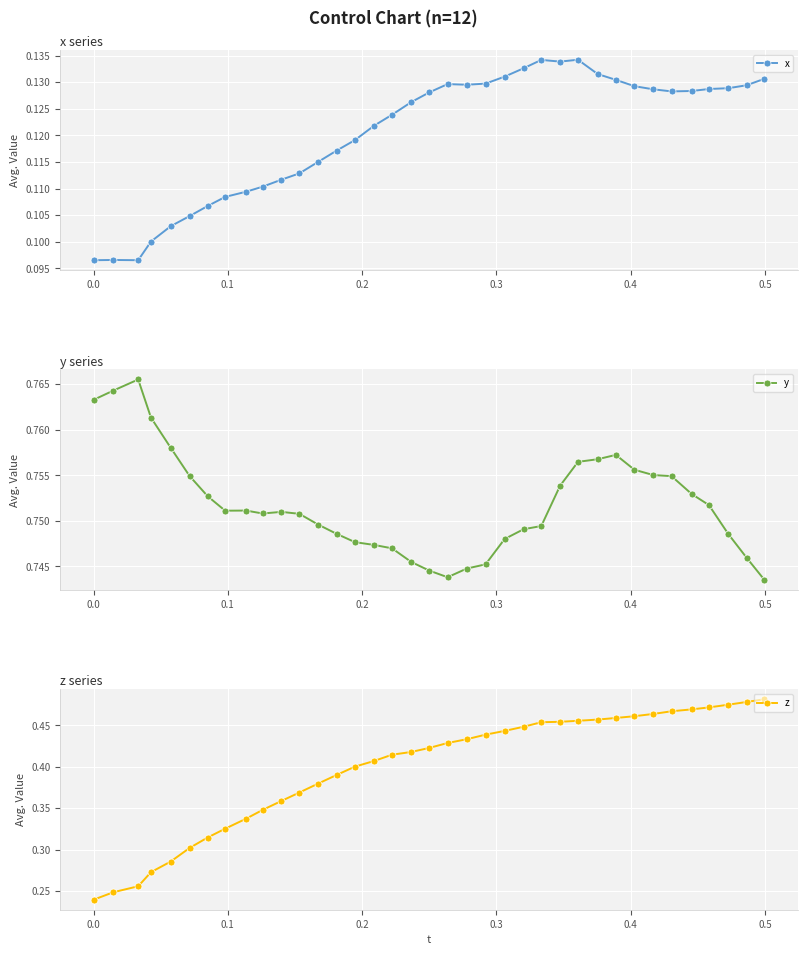

What is the average value of the z series?

0.4